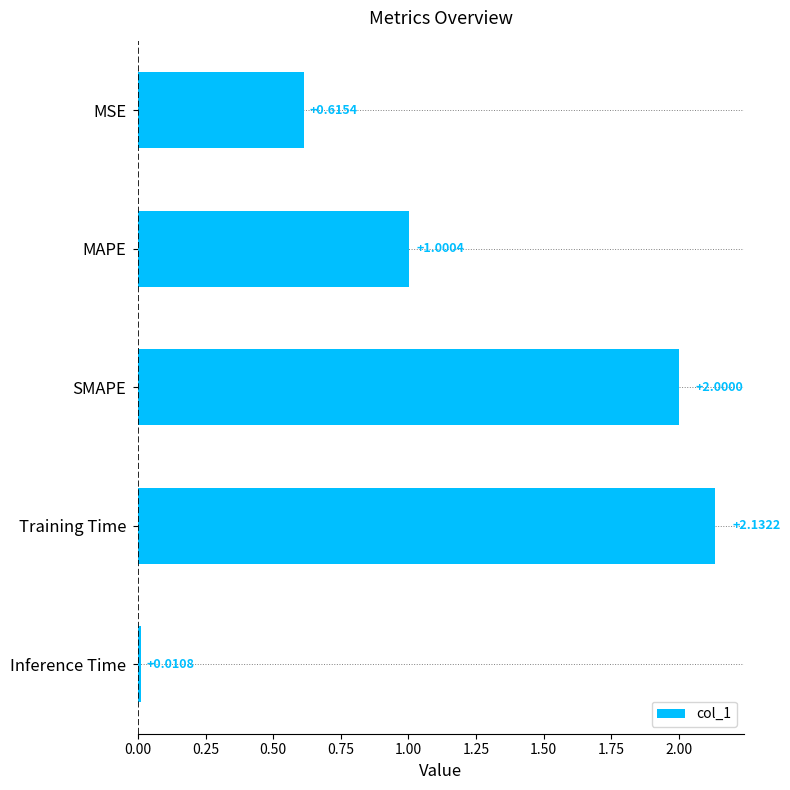

Which label corresponds to the largest value in the chart?

Training Time